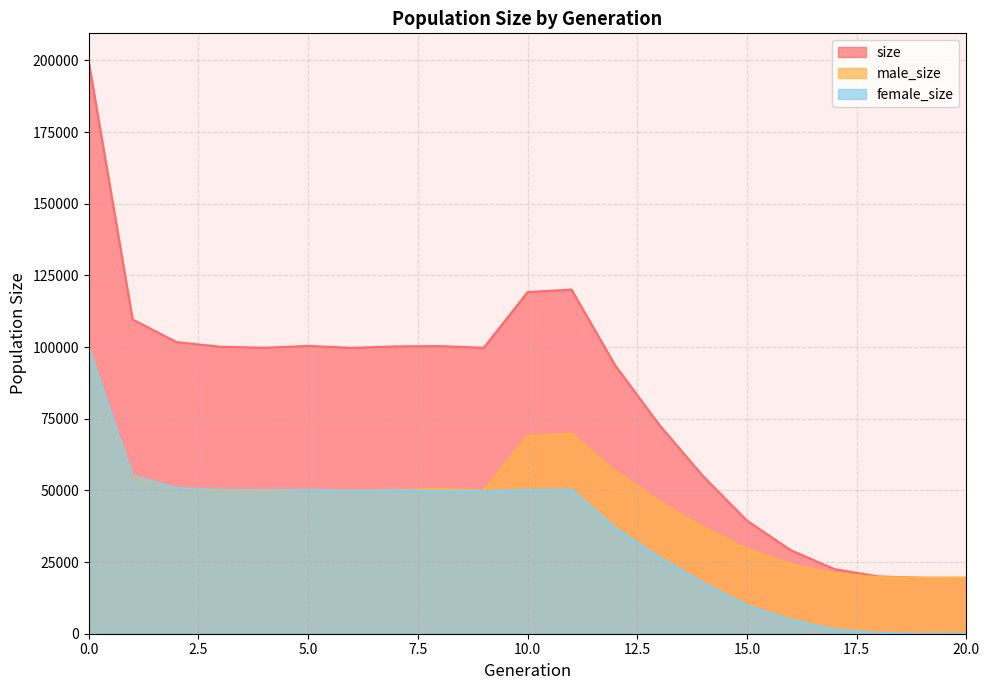

How many positive values does the female_size series have?

20